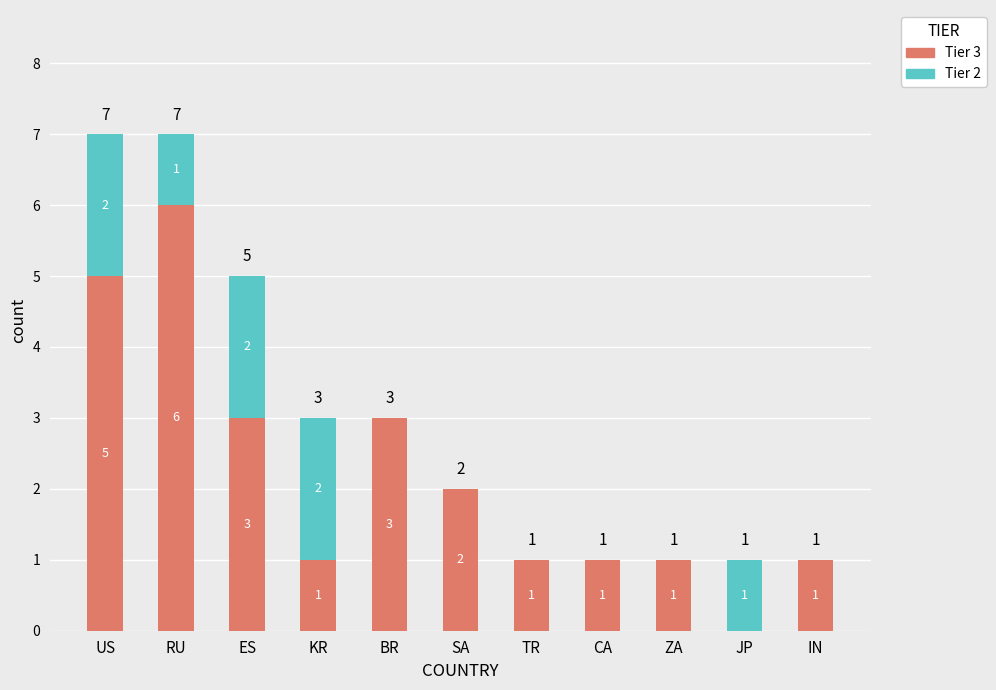

Does the chart contain stacked bars?

Yes